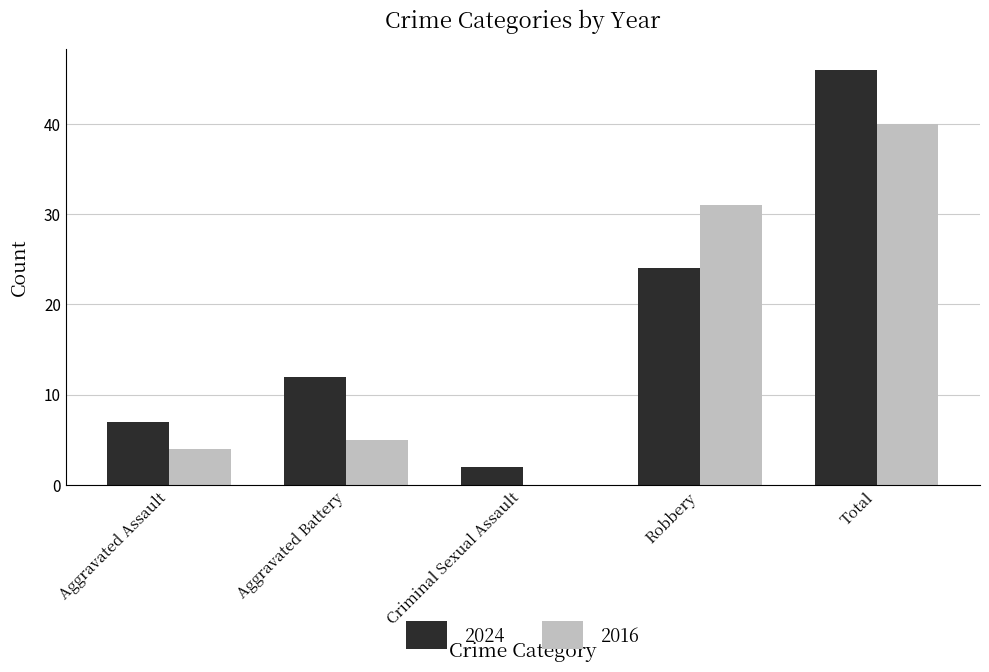

Are the bars grouped side by side (vs. stacked)?

Yes